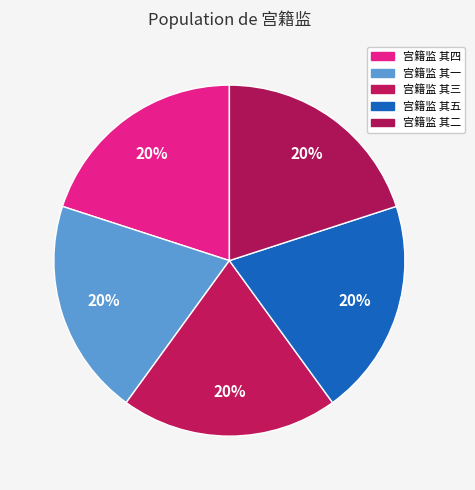

Does any single category account for the majority?

No